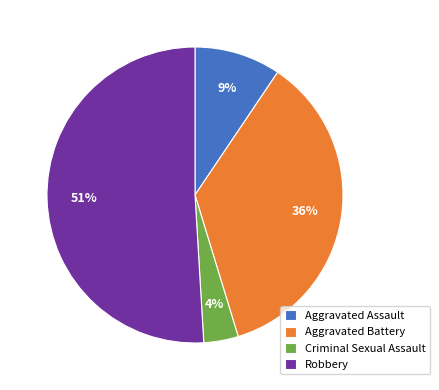

Rank the categories by value from highest to lowest.

Robbery, Aggravated Battery, Aggravated Assault, Criminal Sexual Assault